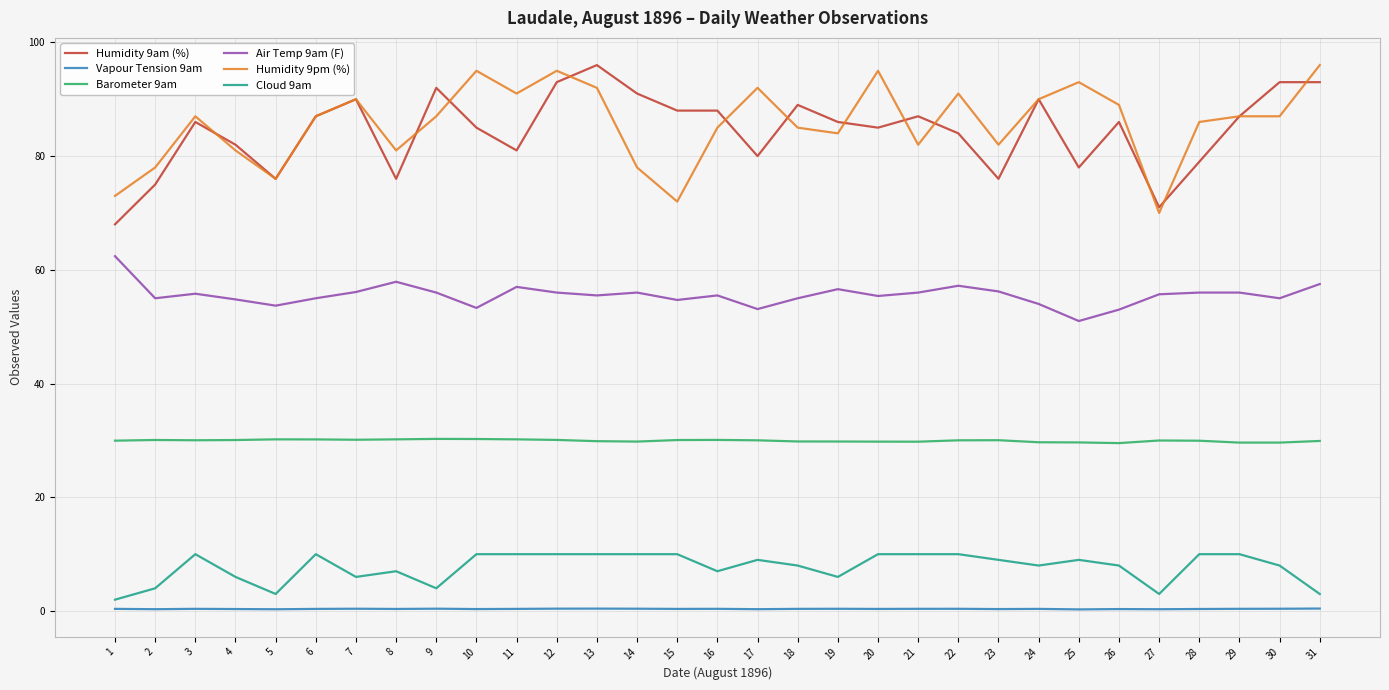

True or false: Air Temp 9am (F) and Humidity 9pm (%) intersect in this chart.

False